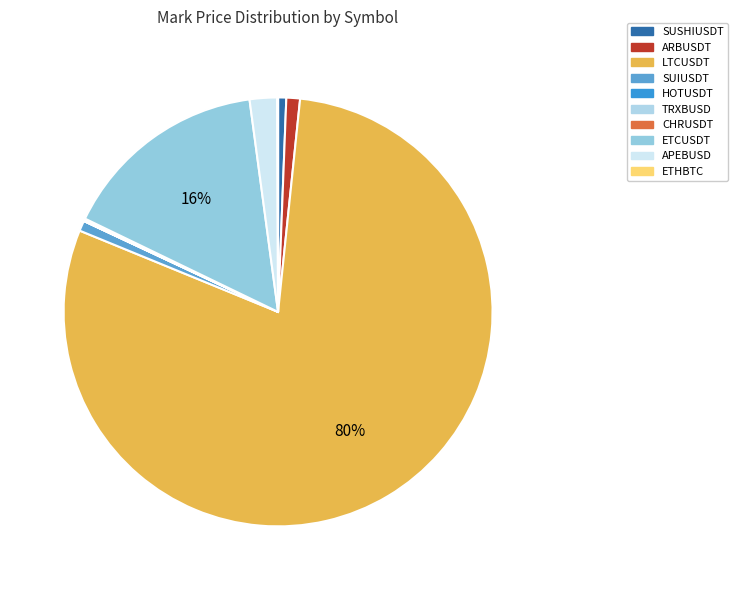

Which slice represents more than half of the pie?

LTCUSDT